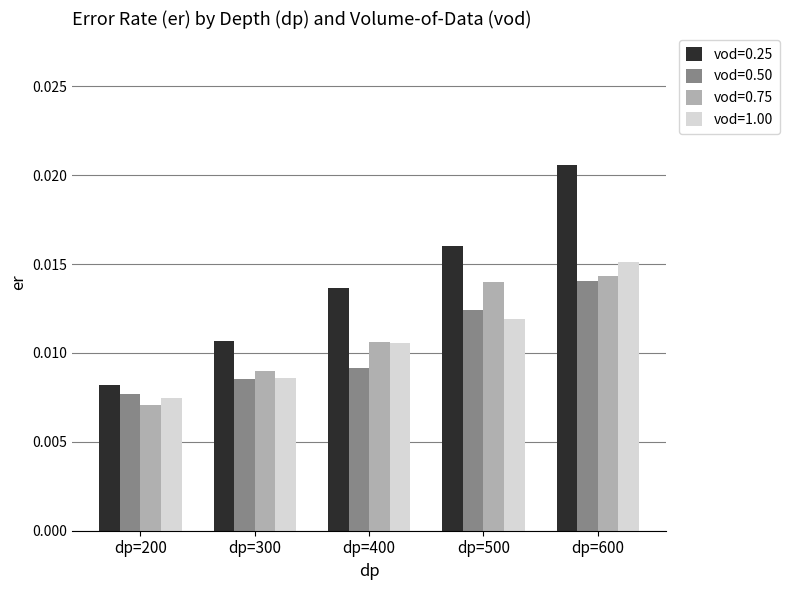

How many vod=1.00 values are between 0 and 1?

5